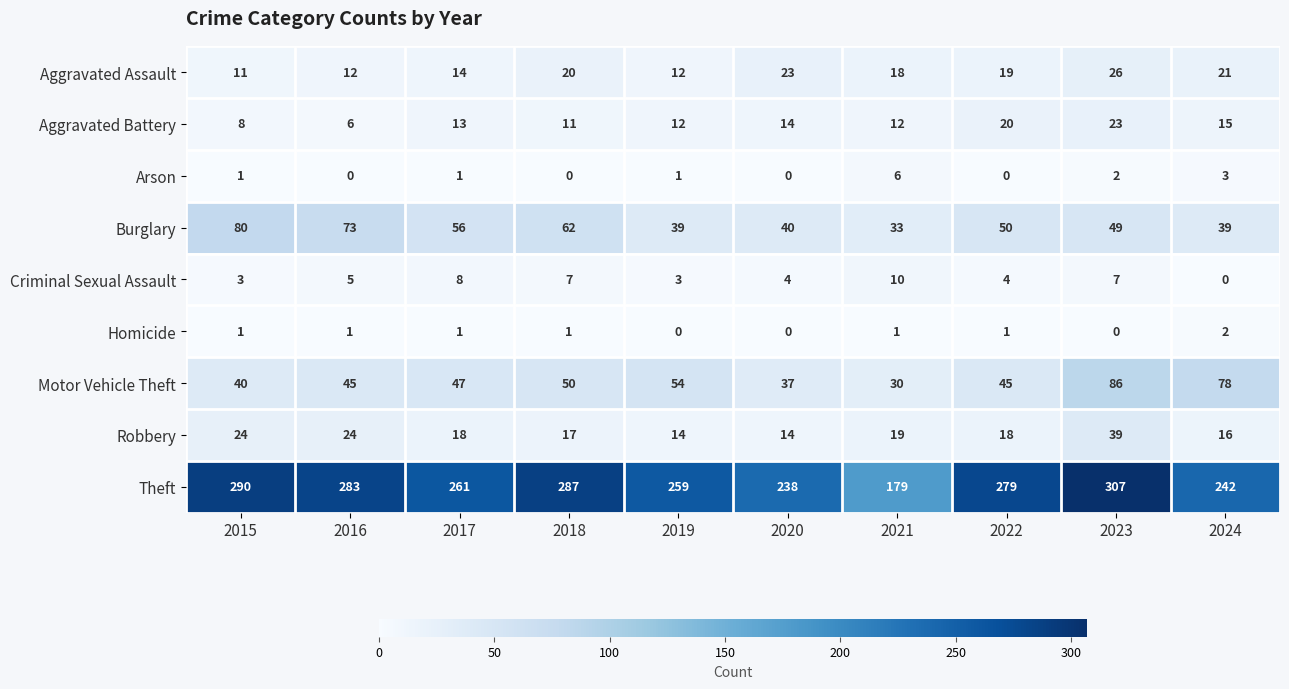

What is the spread (max minus min) of values at 2016?

283